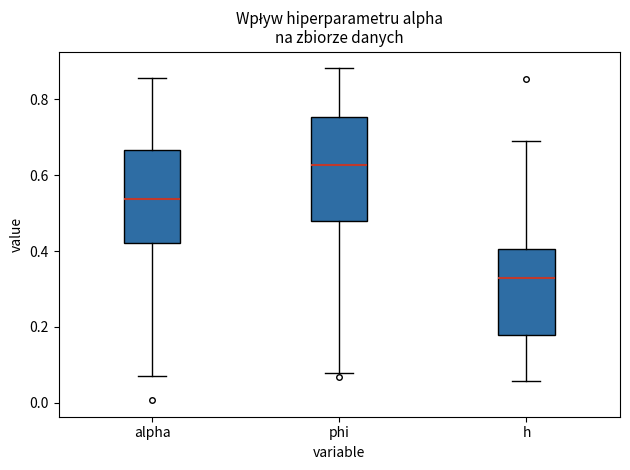

Which box is the tallest, from its lower edge to its upper edge?

phi